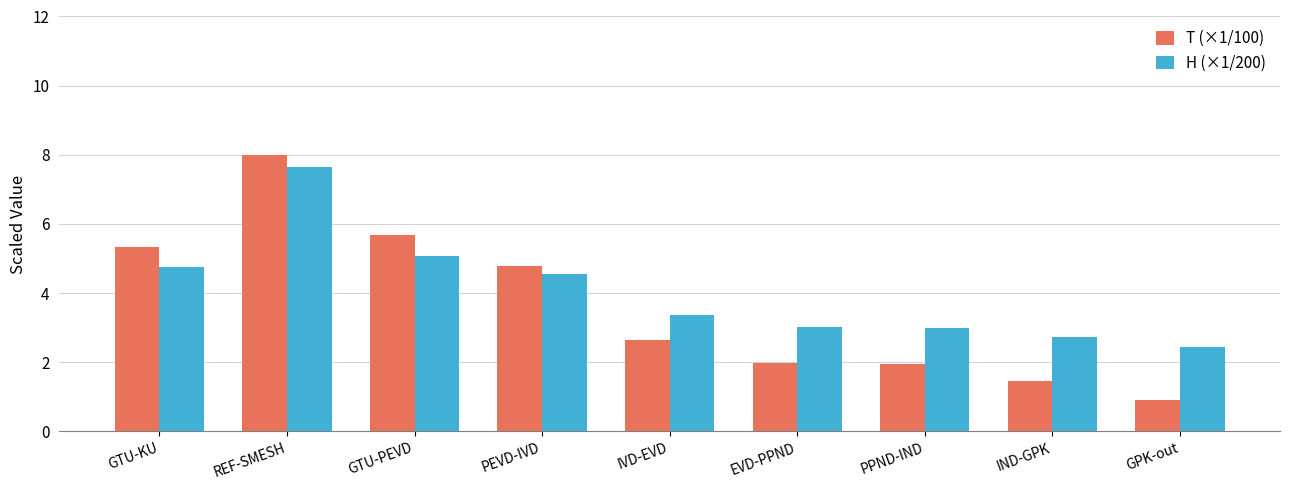

Rank the series by their average value, from lowest to highest.

T (×1/100), H (×1/200)